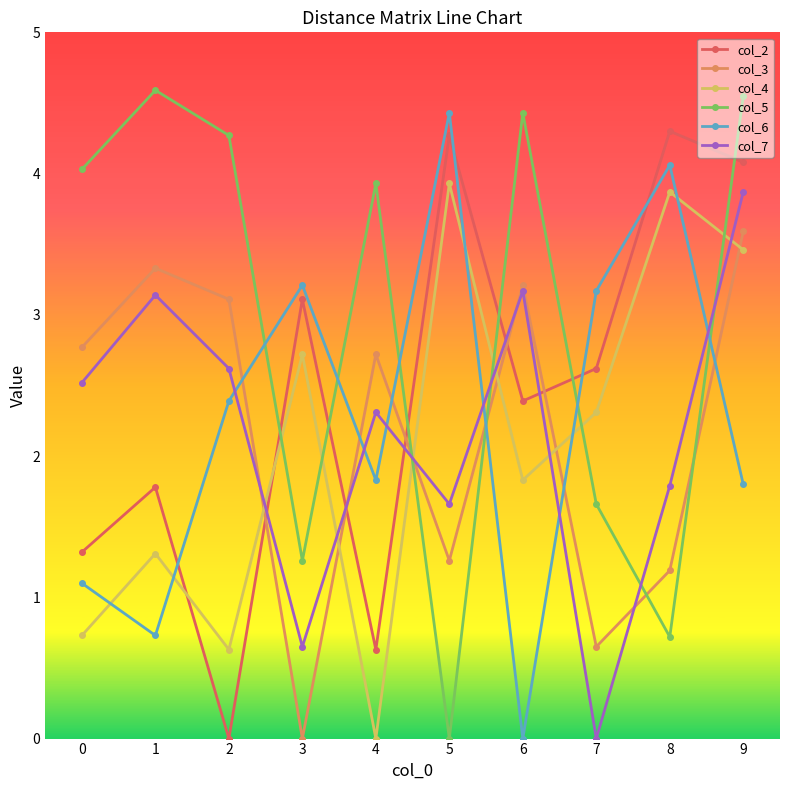

Where do col_2 and col_5 first cross each other?

2 and 3